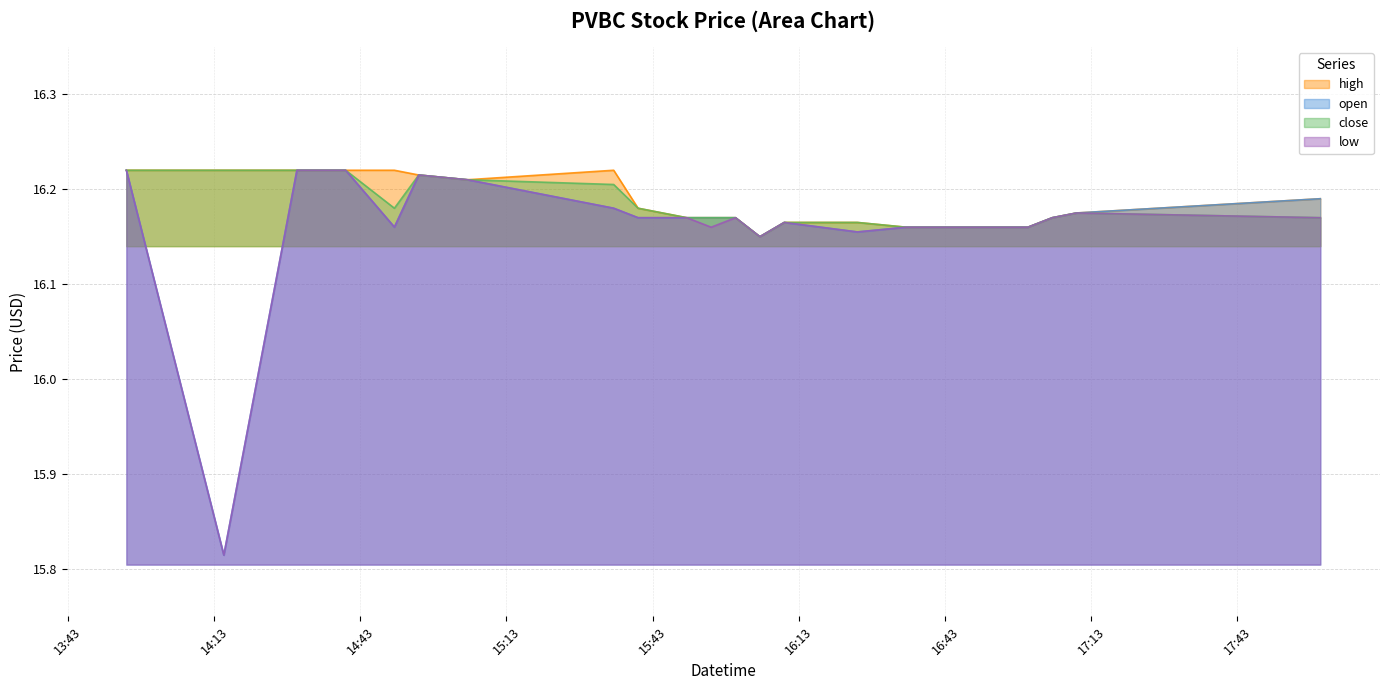

Does the chart display data point markers on the line(s)?

No